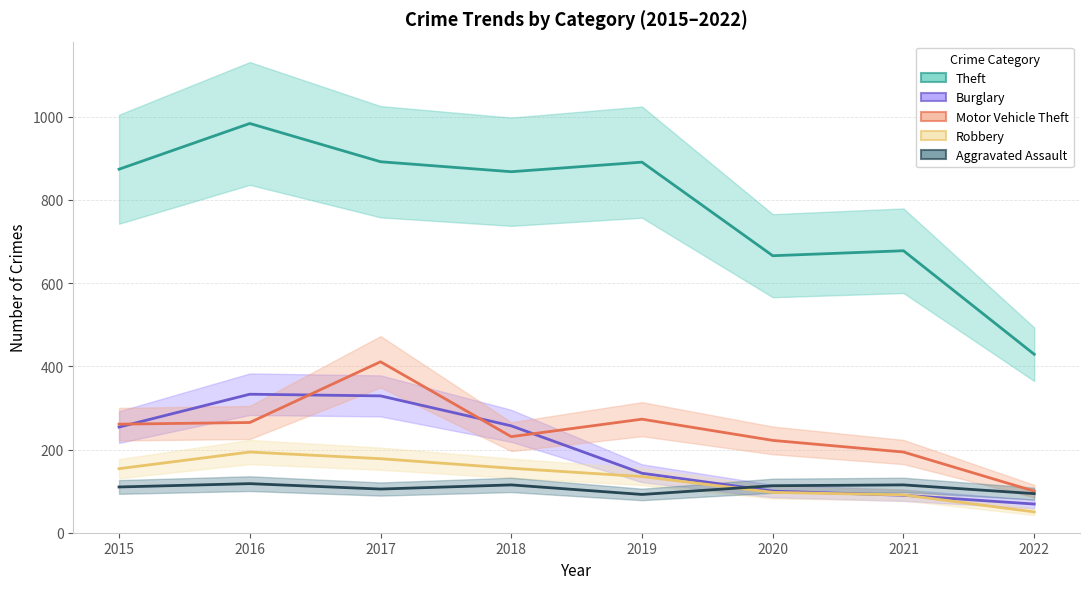

Does the chart display data point markers on the line(s)?

No